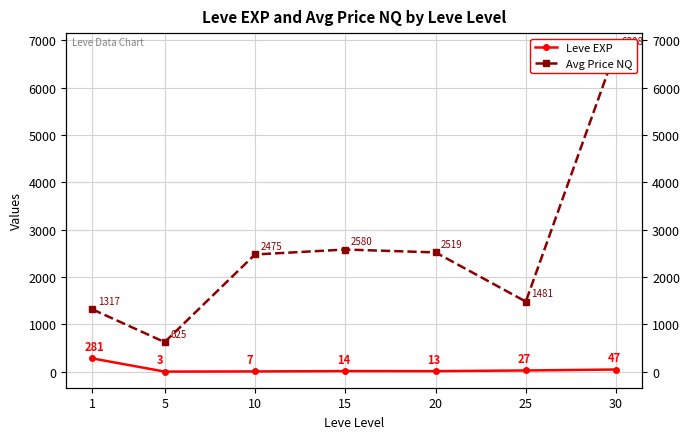

What is the sum of all Leve EXP values?

392